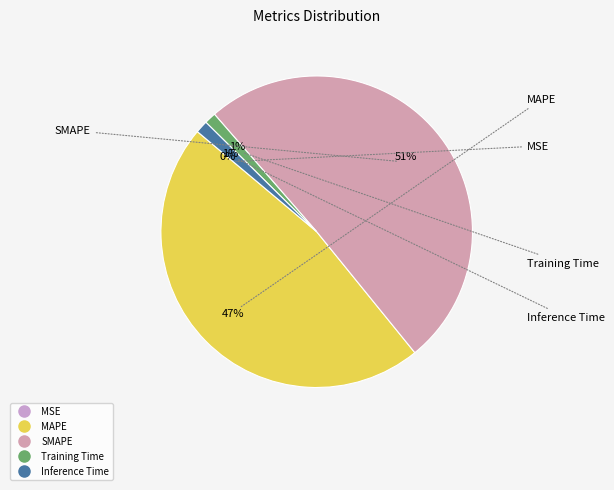

Do Inference Time and SMAPE together represent more than half of the pie?

Yes